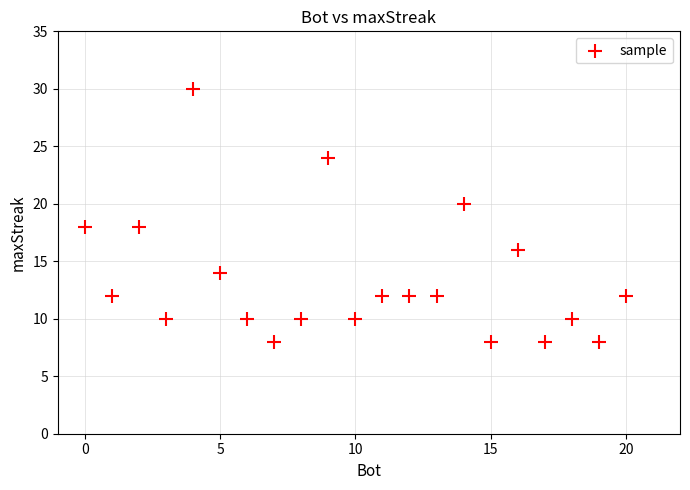

What is the range of Y values (max minus min)?

22